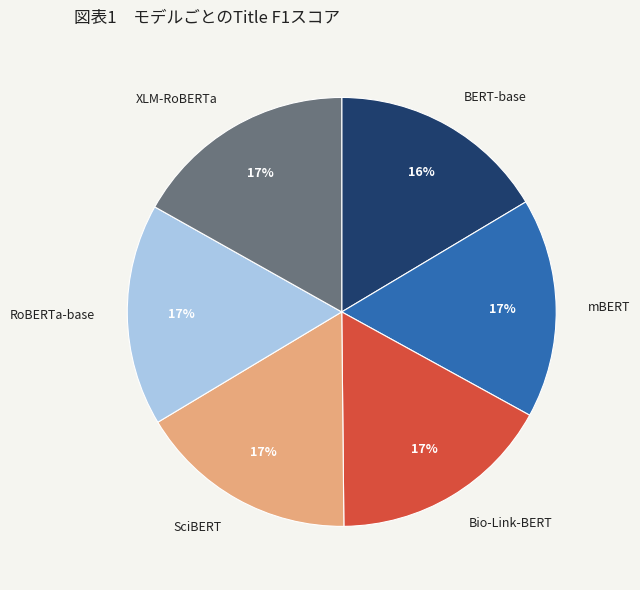

To the nearest percent, what portion does SciBERT represent?

17%